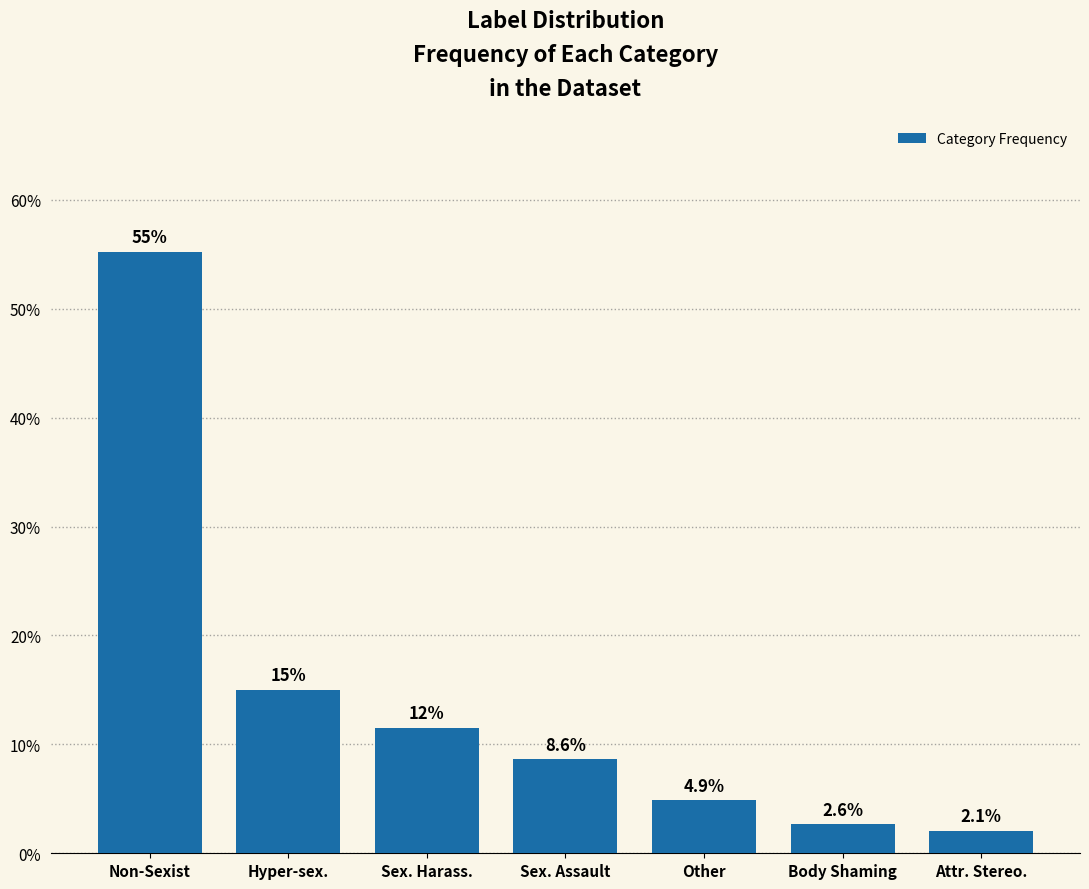

Reading left to right, extract all data points from this chart.

Non-Sexist=55.2	Hyper-sex.=15.0	Sex. Harass.=11.5	Sex. Assault=8.6	Other=4.9	Body Shaming=2.6	Attr. Stereo.=2.1